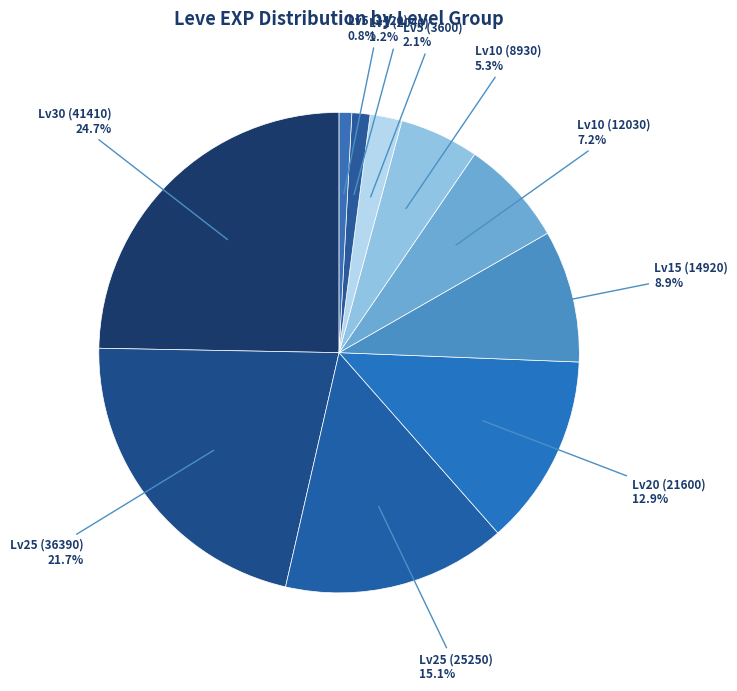

Between Lv25 (36390) and Lv10 (12030), which is larger?

Lv25 (36390)